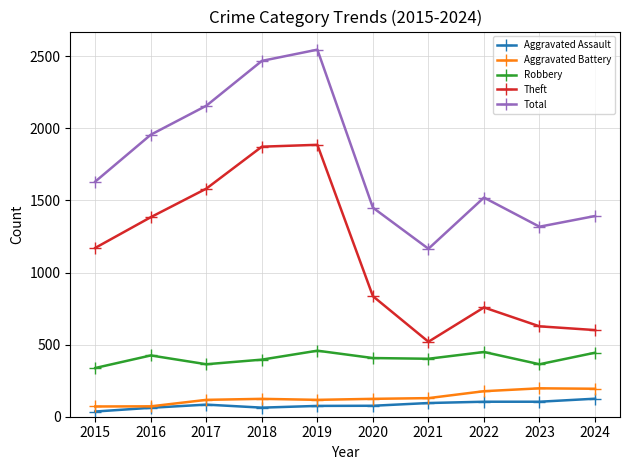

What is the value of the Aggravated Battery point at the 4th from the left?

124